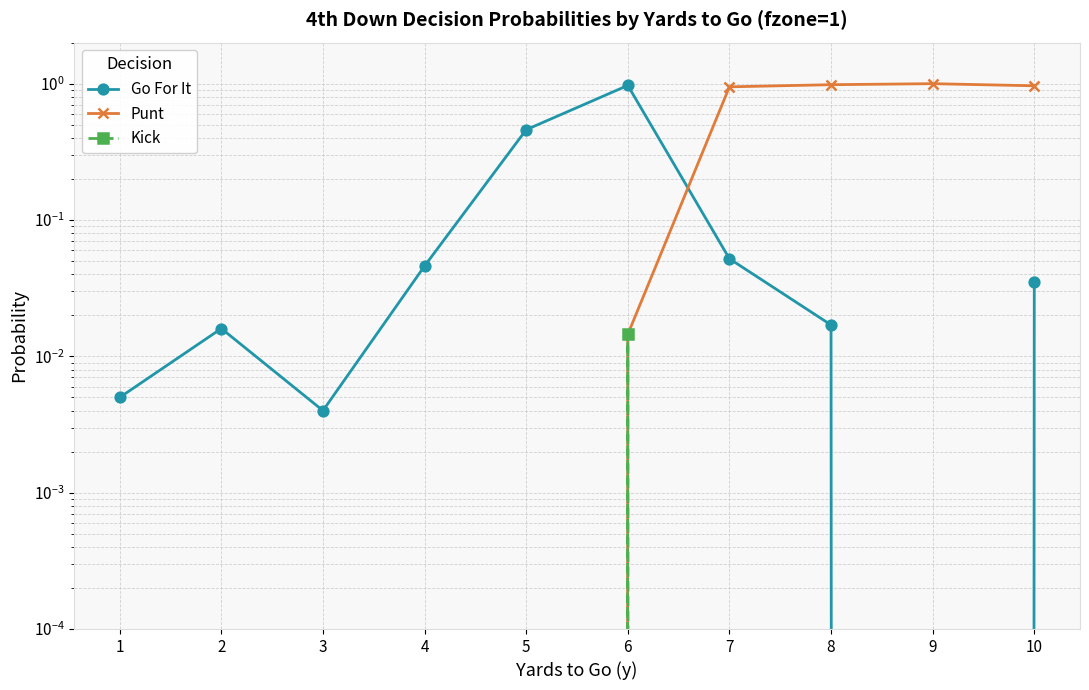

The value of Kick at 4 is 0.0. True or false?

True